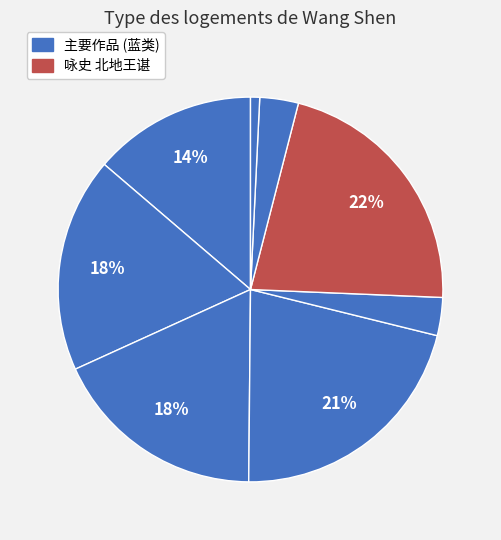

Count the number of slices in the pie.

8